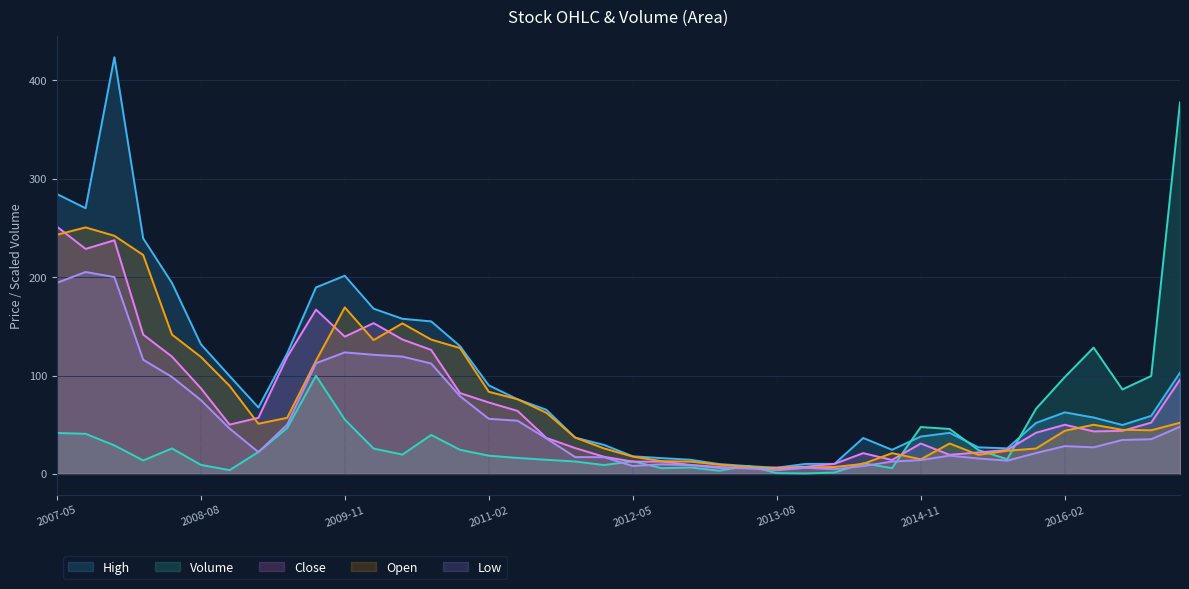

Reading left to right, list all the values displayed in this chart.

Volume: 2007-05=41.6	2007-08=40.8	2007-11=29.0	2008-02=13.7	2008-05=25.9	2008-08=9.2	2008-11=3.8	2009-02=22.3	2009-05=46.6	2009-08=99.8	2009-11=55.2	2010-02=25.8	2010-05=19.6	2010-08=39.6	2010-11=24.5	2011-02=18.5	2011-05=16.2	2011-08=14.4	2011-11=12.6	2012-02=9.0	2012-05=12.9	2012-08=5.8	2012-11=6.5	2013-02=3.3	2013-05=8.2	2013-08=0.8	2013-11=0.5	2014-02=1.4	2014-05=10.8	2014-08=5.9	2014-11=47.6	2015-02=45.7	2015-05=24.3	2015-08=14.9	2015-11=66.2	2016-02=98.5	2016-05=128.3	2016-08=85.8	2016-11=99.5	2017-02=377.6
Open: 2007-05=243.0	2007-08=250.5	2007-11=242.0	2008-02=222.5	2008-05=141.6	2008-08=119.0	2008-11=89.5	2009-02=51.0	2009-05=57.0	2009-08=115.0	2009-11=169.2	2010-02=136.0	2010-05=153.0	2010-08=136.5	2010-11=127.9	2011-02=83.5	2011-05=75.8	2011-08=62.1	2011-11=36.9	2012-02=25.9	2012-05=17.6	2012-08=12.9	2012-11=12.6	2013-02=9.3	2013-05=7.0	2013-08=5.5	2013-11=6.6	2014-02=7.0	2014-05=10.2	2014-08=21.1	2014-11=14.8	2015-02=30.9	2015-05=19.4	2015-08=23.5	2015-11=25.8	2016-02=43.9	2016-05=50.0	2016-08=44.8	2016-11=44.4	2017-02=52.0
Close: 2007-05=251.4	2007-08=228.7	2007-11=237.4	2008-02=141.6	2008-05=119.2	2008-08=87.1	2008-11=50.1	2009-02=57.0	2009-05=118.9	2009-08=166.9	2009-11=139.5	2010-02=153.2	2010-05=136.6	2010-08=126.0	2010-11=82.2	2011-02=72.6	2011-05=64.0	2011-08=36.6	2011-11=26.2	2012-02=17.4	2012-05=12.4	2012-08=12.6	2012-11=9.2	2013-02=7.0	2013-05=5.7	2013-08=6.3	2013-11=7.2	2014-02=10.2	2014-05=21.1	2014-08=14.2	2014-11=30.9	2015-02=19.4	2015-05=21.9	2015-08=24.3	2015-11=41.9	2016-02=50.0	2016-05=43.2	2016-08=43.8	2016-11=52.1	2017-02=95.8
High: 2007-05=284.5	2007-08=270.0	2007-11=423.5	2008-02=239.4	2008-05=194.0	2008-08=131.9	2008-11=99.5	2009-02=67.5	2009-05=122.5	2009-08=189.5	2009-11=201.4	2010-02=167.9	2010-05=157.7	2010-08=155.0	2010-11=129.9	2011-02=90.0	2011-05=75.8	2011-08=65.2	2011-11=36.9	2012-02=29.5	2012-05=17.9	2012-08=16.1	2012-11=14.4	2013-02=10.0	2013-05=8.0	2013-08=6.3	2013-11=10.2	2014-02=10.2	2014-05=36.5	2014-08=24.5	2014-11=38.0	2015-02=41.8	2015-05=27.0	2015-08=25.9	2015-11=51.8	2016-02=62.5	2016-05=57.3	2016-08=49.7	2016-11=59.0	2017-02=102.9
Low: 2007-05=194.1	2007-08=205.2	2007-11=200.0	2008-02=116.0	2008-05=98.5	2008-08=75.1	2008-11=46.1	2009-02=22.1	2009-05=50.1	2009-08=112.5	2009-11=123.5	2010-02=121.0	2010-05=119.2	2010-08=112.2	2010-11=79.0	2011-02=56.0	2011-05=54.0	2011-08=36.0	2011-11=17.1	2012-02=17.0	2012-05=8.0	2012-08=9.8	2012-11=8.8	2013-02=6.1	2013-05=5.7	2013-08=3.8	2013-11=6.2	2014-02=4.8	2014-05=8.0	2014-08=12.6	2014-11=14.0	2015-02=18.6	2015-05=15.7	2015-08=13.5	2015-11=21.2	2016-02=28.2	2016-05=27.0	2016-08=34.5	2016-11=35.2	2017-02=48.0